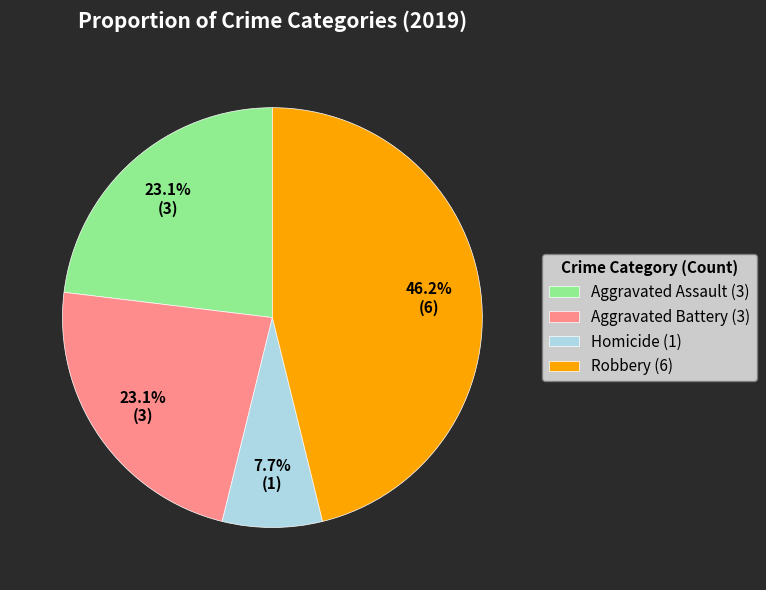

Approximately how many times larger is the value at Aggravated Battery (3) compared to Aggravated Assault (3)?

1.0